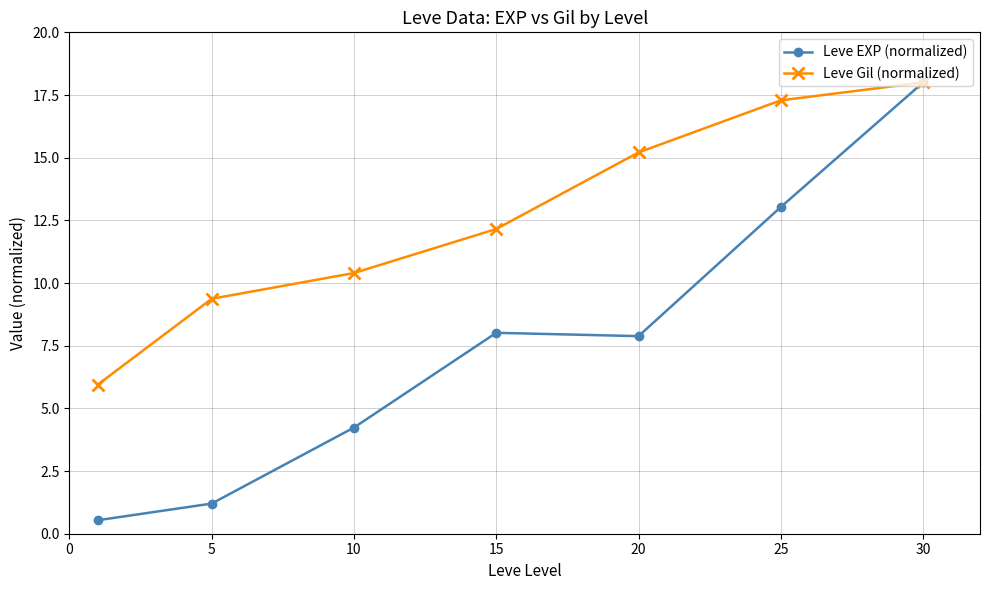

True or false: Leve Gil (normalized) has more than 1 points higher than both neighbors.

False